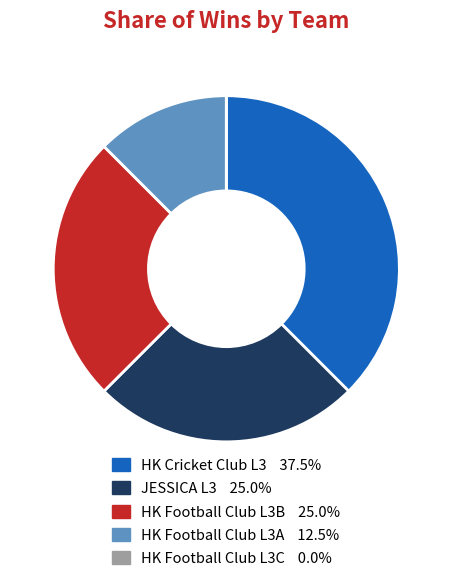

Is there any slice that represents more than half of the pie?

No